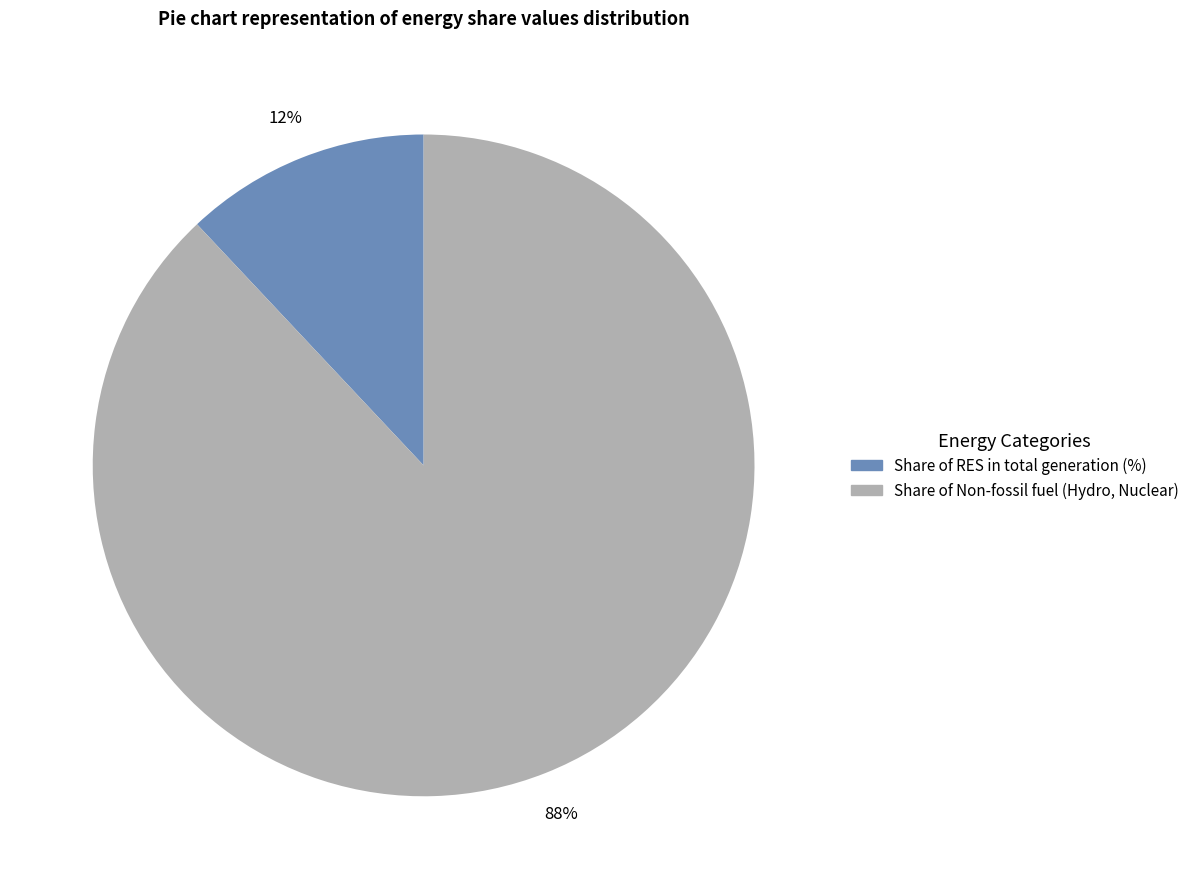

Does any single category account for the majority?

Yes